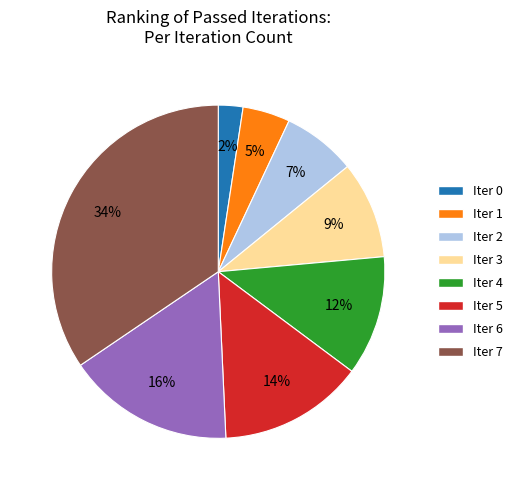

Which category has the biggest portion of the pie?

Iter 7